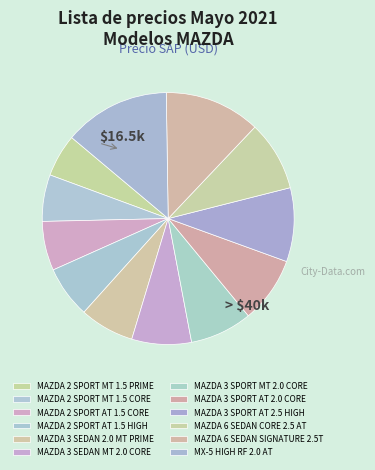

What percentage is NOT represented by MAZDA 6 SEDAN SIGNATURE 2.5T?

87.7%